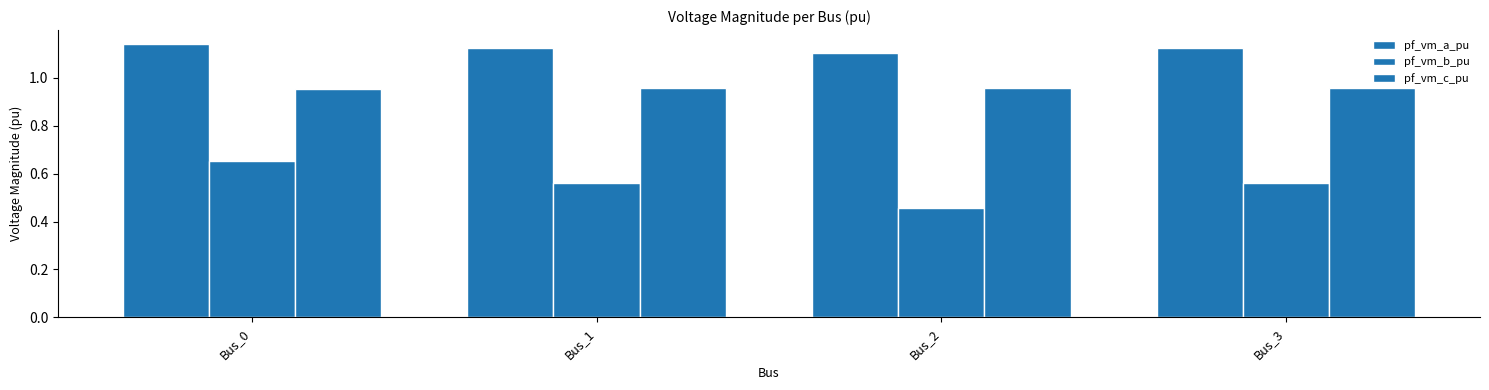

Between Bus_0 and Bus_2, which is larger?

Bus_0